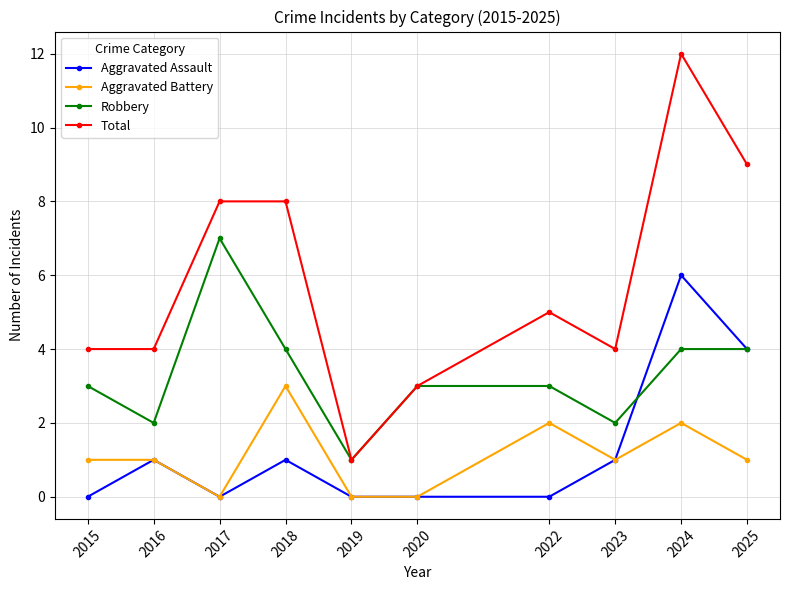

Reading left to right, transcribe all the data shown in this chart.

Aggravated Assault: 0	1	0	1	0	0	0	1	6	4
Aggravated Battery: 1	1	0	3	0	0	2	1	2	1
Robbery: 3	2	7	4	1	3	3	2	4	4
Total: 4	4	8	8	1	3	5	4	12	9